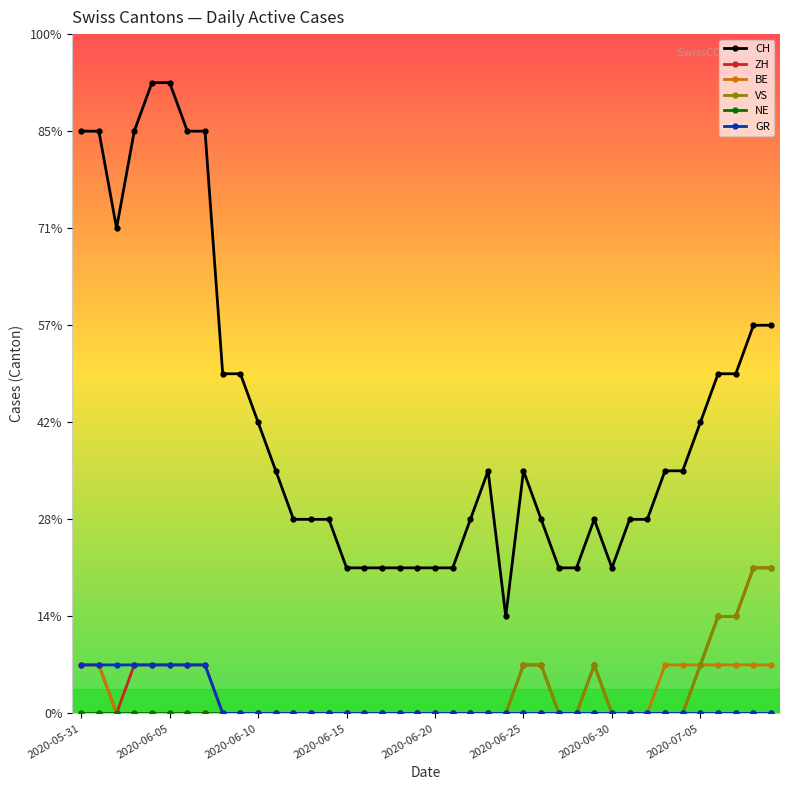

Is this an area chart (filled region under the line)?

No